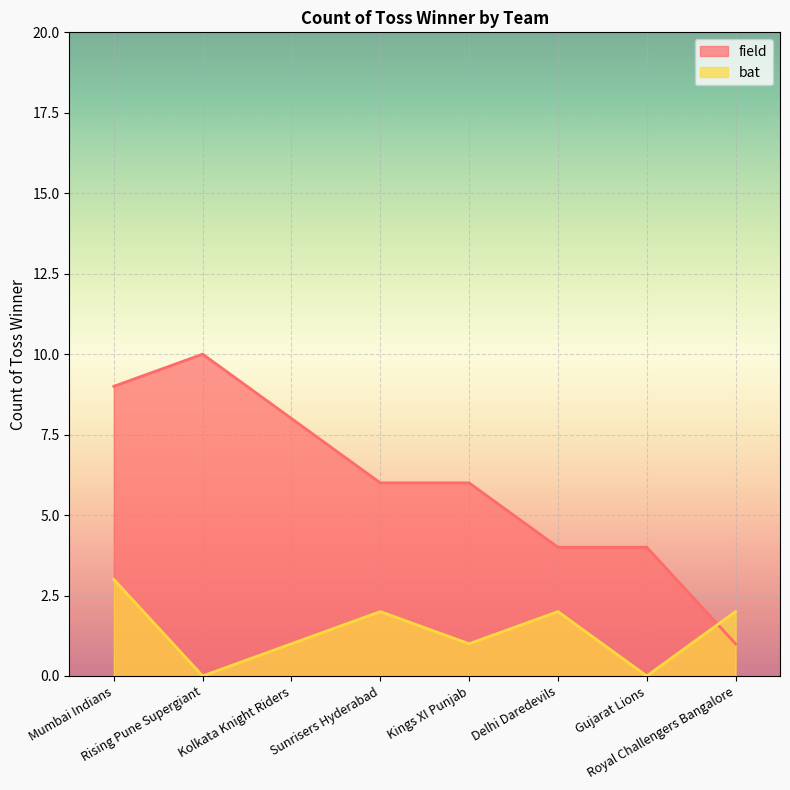

How many values in the field series exceed 6?

3